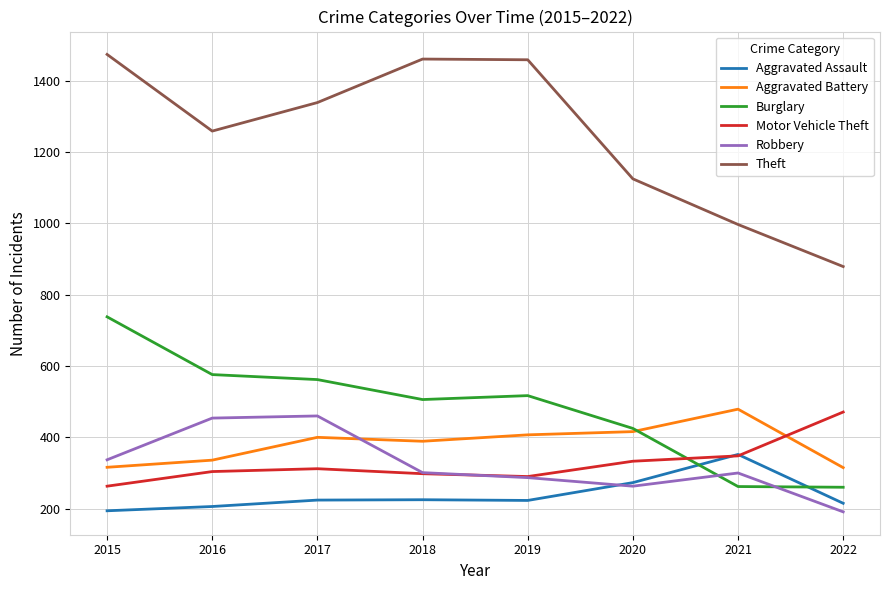

What is the difference between the second highest and minimum values in the Robbery series?

263